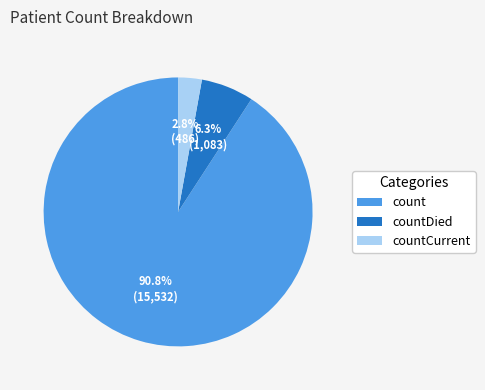

What is the largest slice in the pie chart?

count